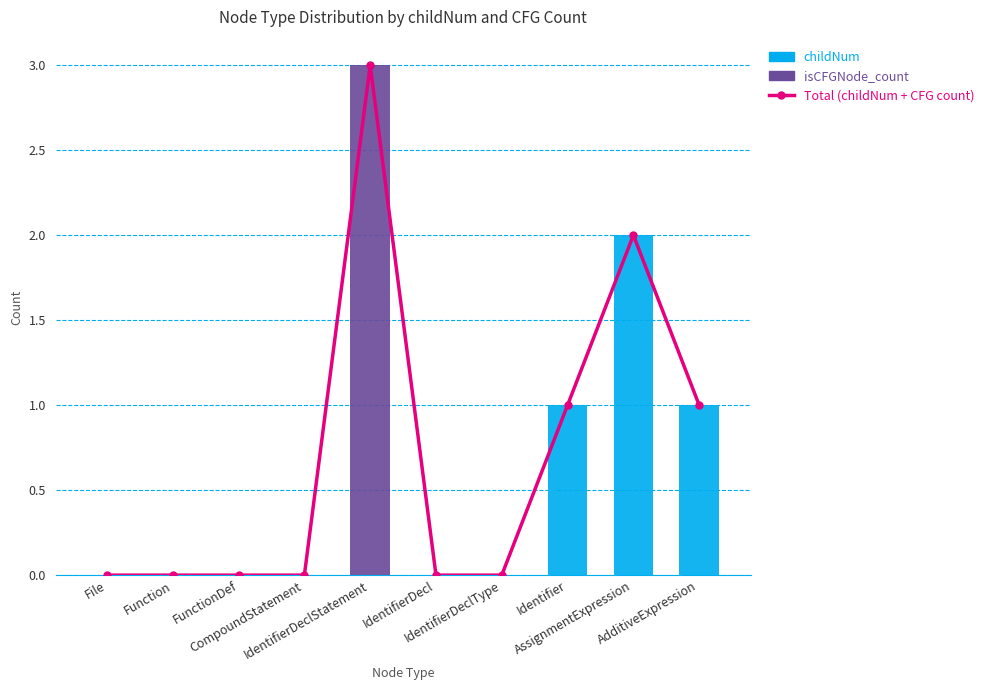

Which has a higher value, AssignmentExpression or File?

AssignmentExpression